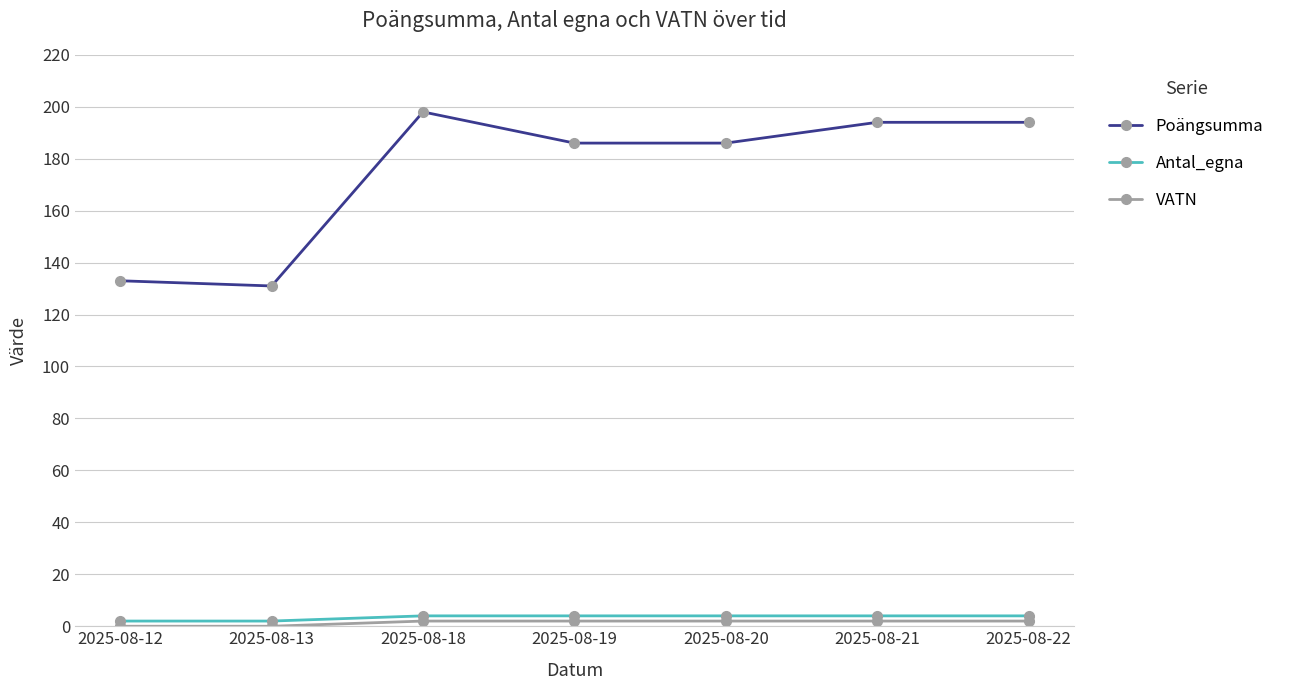

Which series has the widest spread of values?

Poängsumma